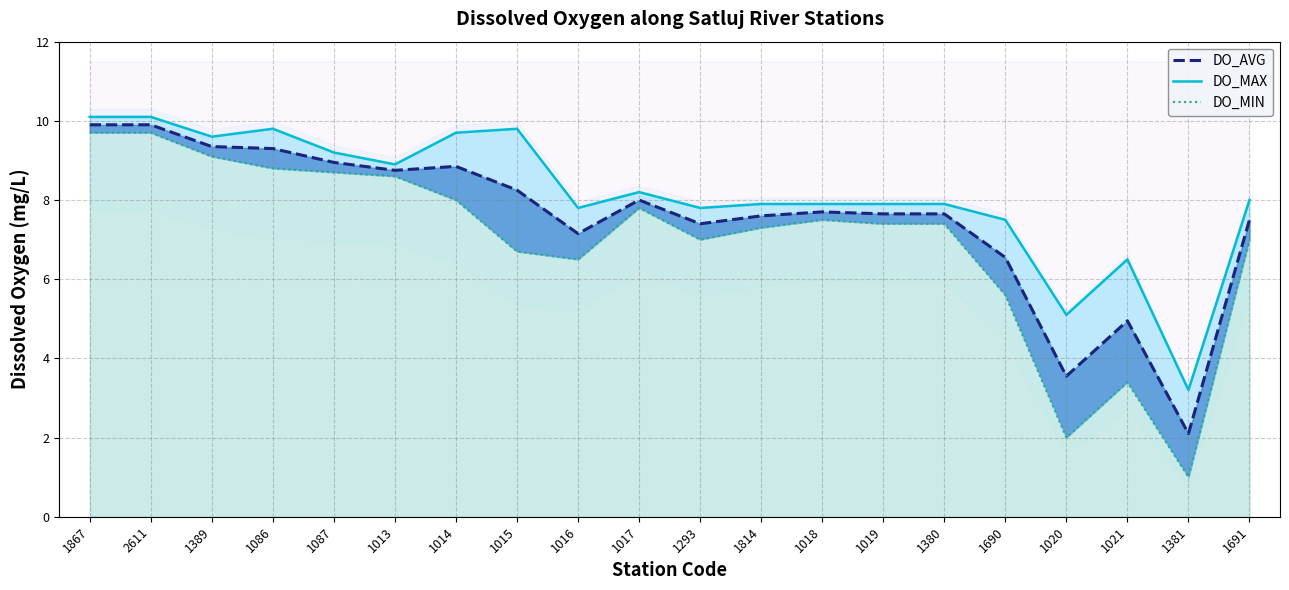

Which series has the largest total across all categories?

DO_MAX line